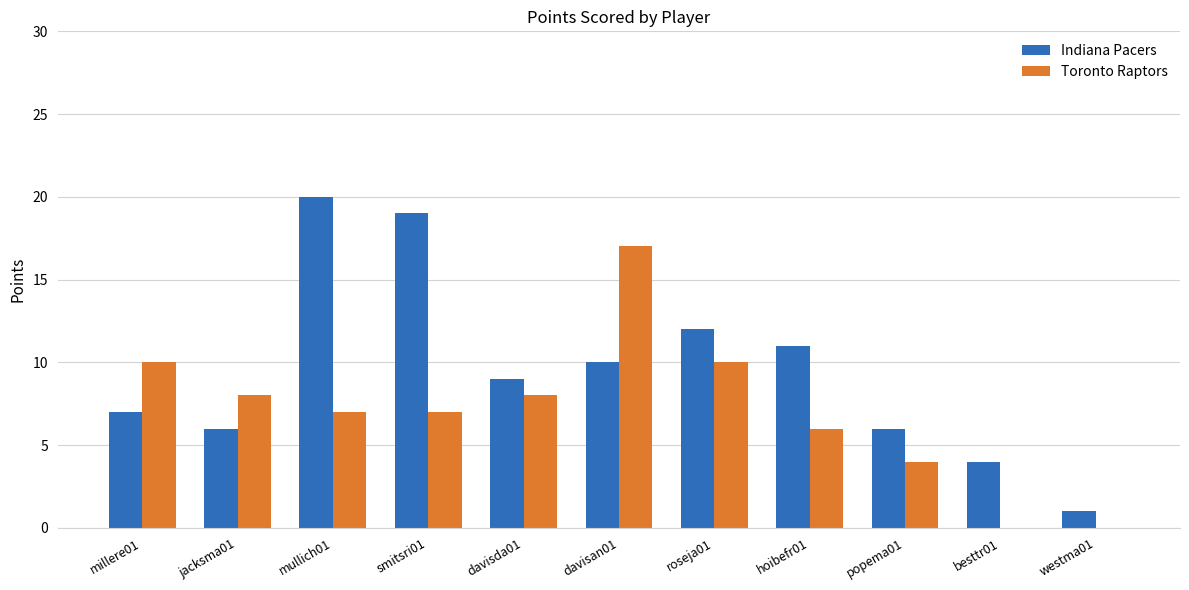

What is the sum of the Toronto Raptors values at hoibefr01 and mullich01?

13